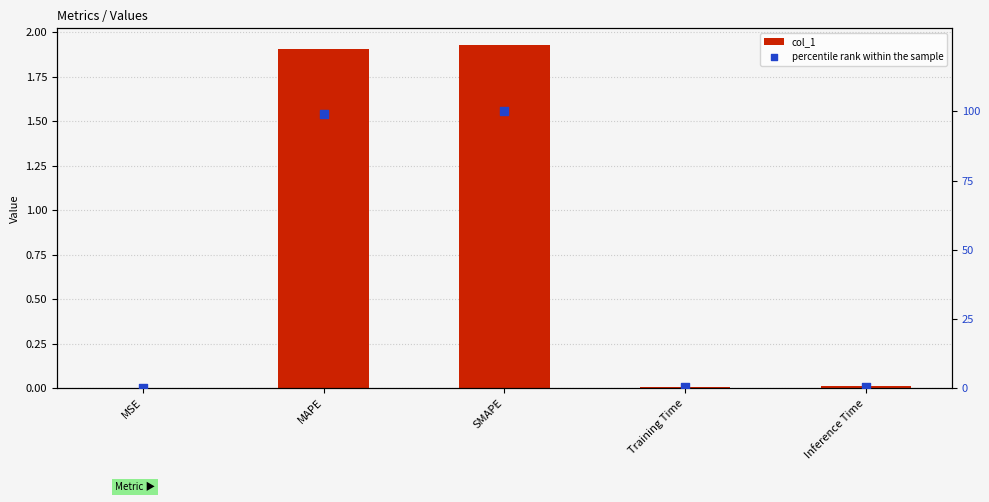

Which series contains the highest Y value?

percentile rank within the sample